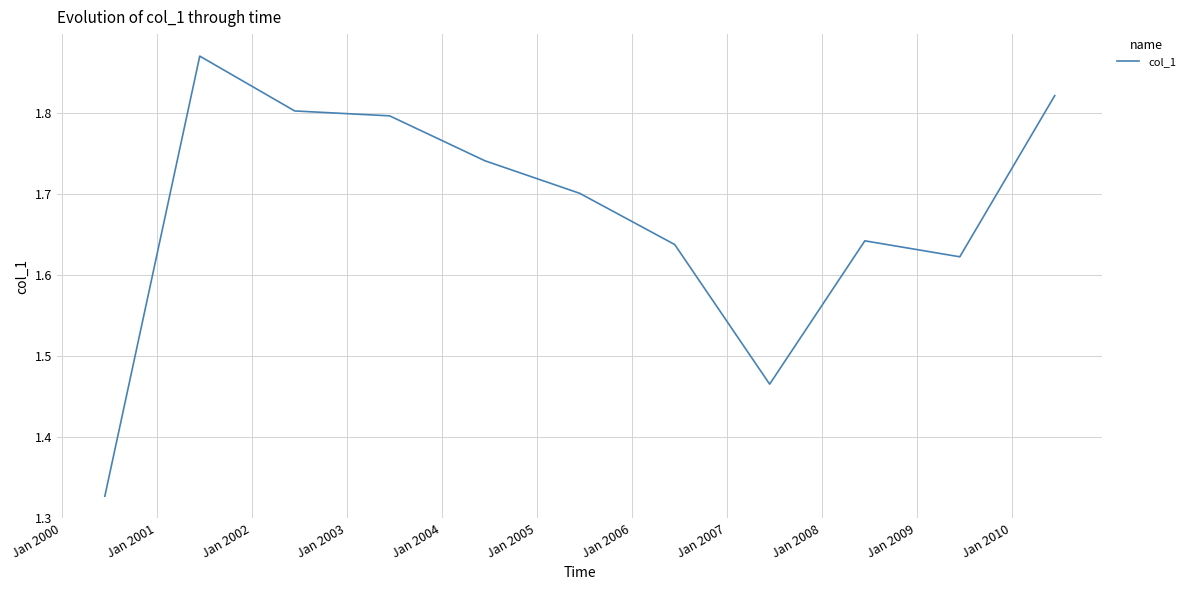

What is the value of the 7th point from the left?

1.6